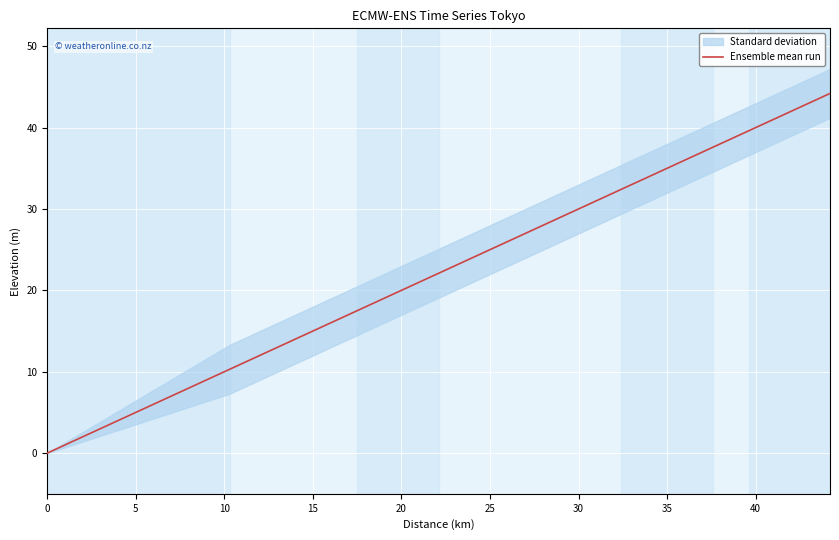

True or false: the data has more than 2 interior local peaks.

False